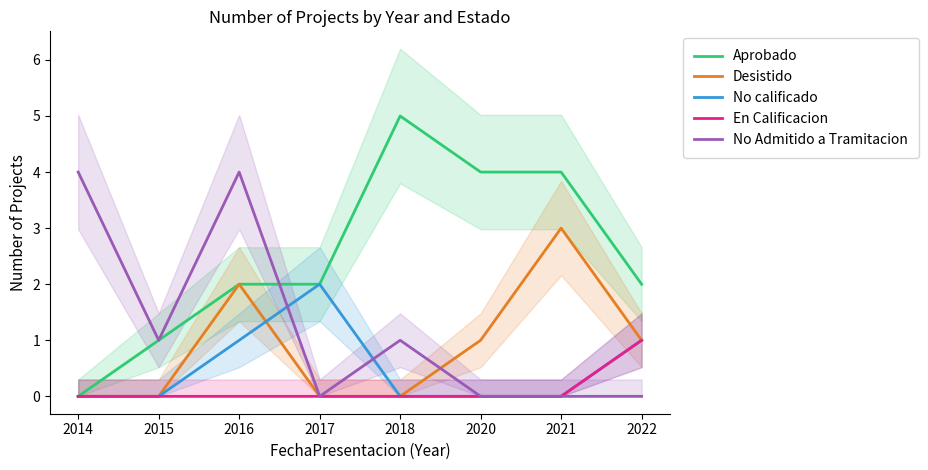

The value of En Calificacion at 2022 is 2. True or false?

False